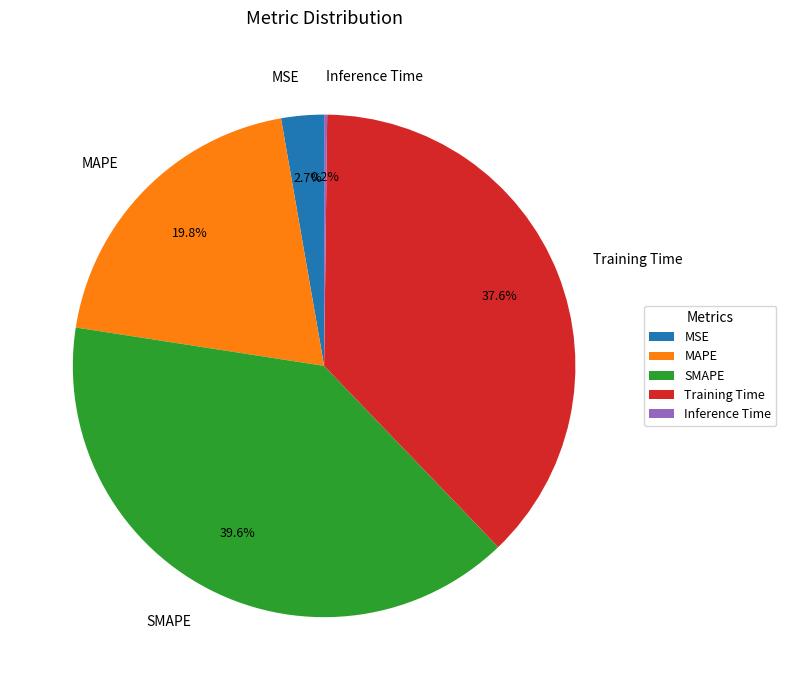

How much of the chart is everything except SMAPE?

60.4%